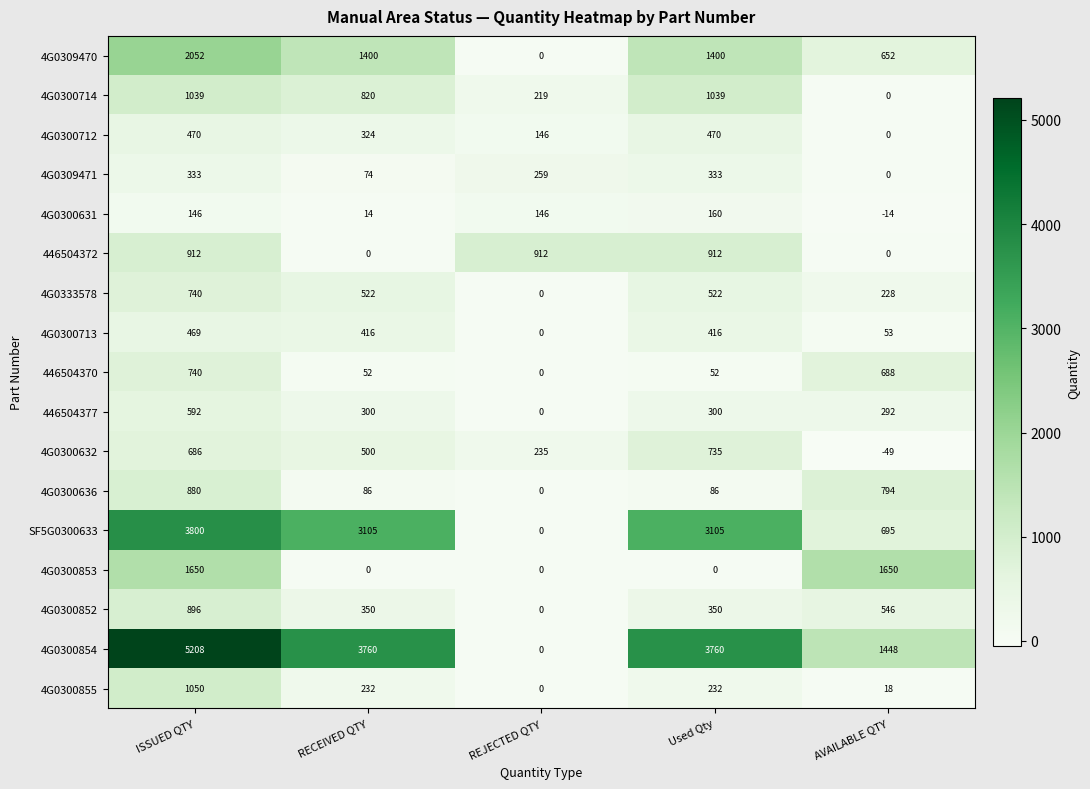

What is the maximum value shown in the chart?

5208